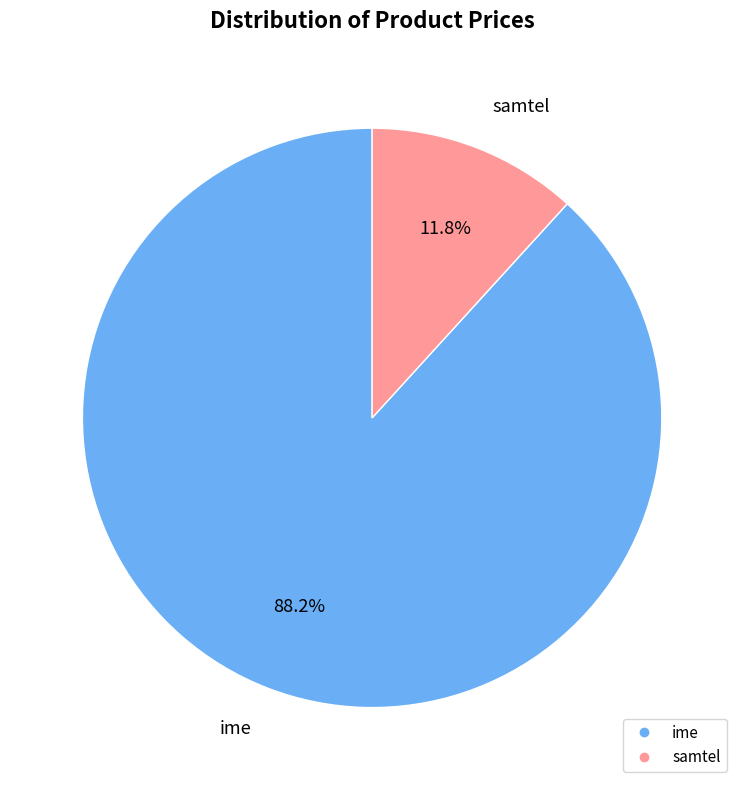

The ime slice represents 78% of the pie. True or false?

False